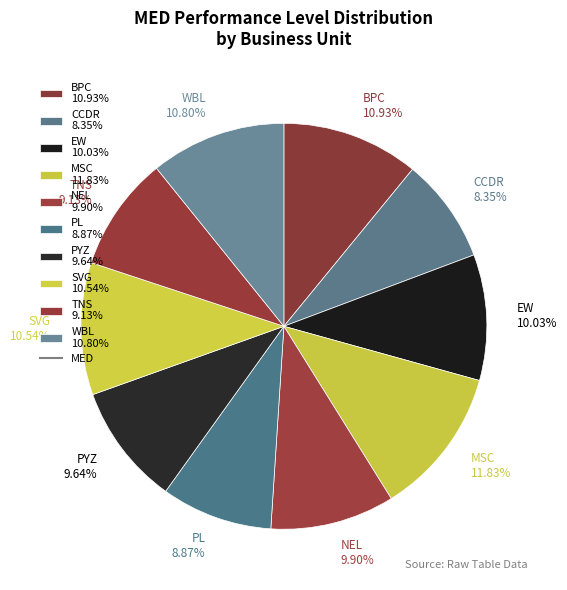

Which category has the smallest portion of the pie?

CCDR